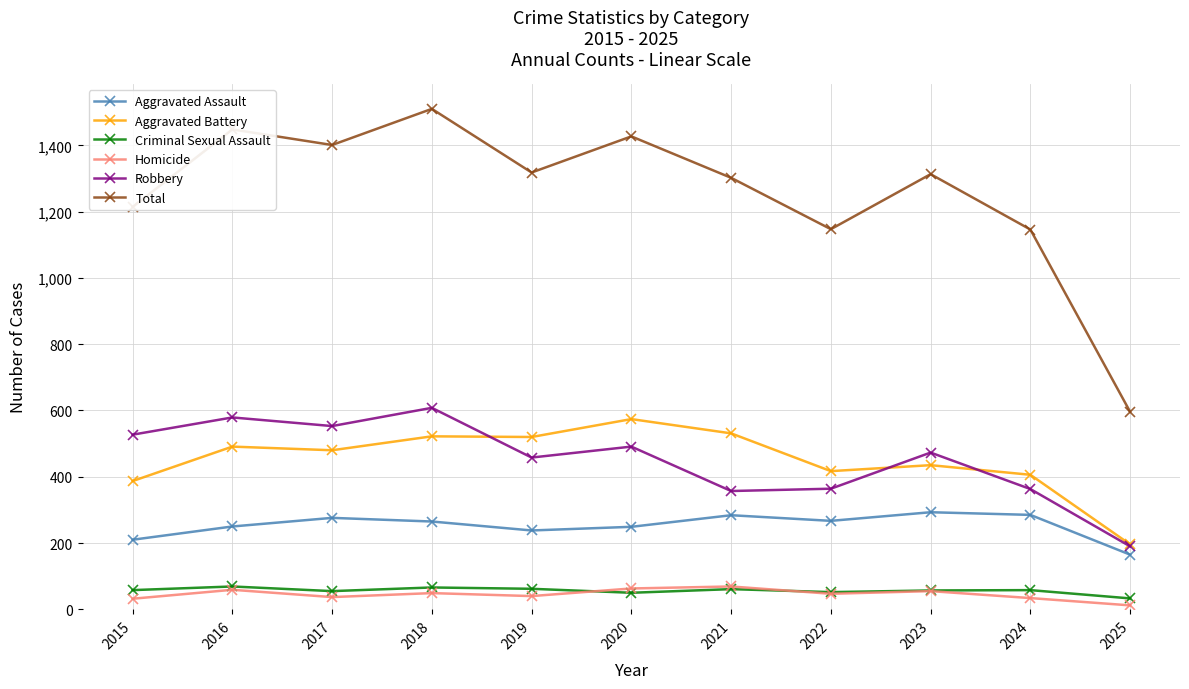

What is the sum of the Criminal Sexual Assault values at 2022 and 2015?

110